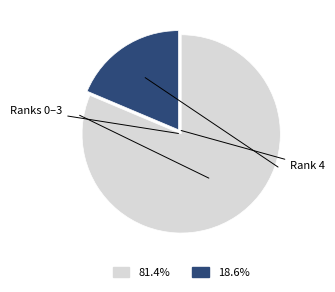

Is there any slice that represents more than half of the pie?

Yes